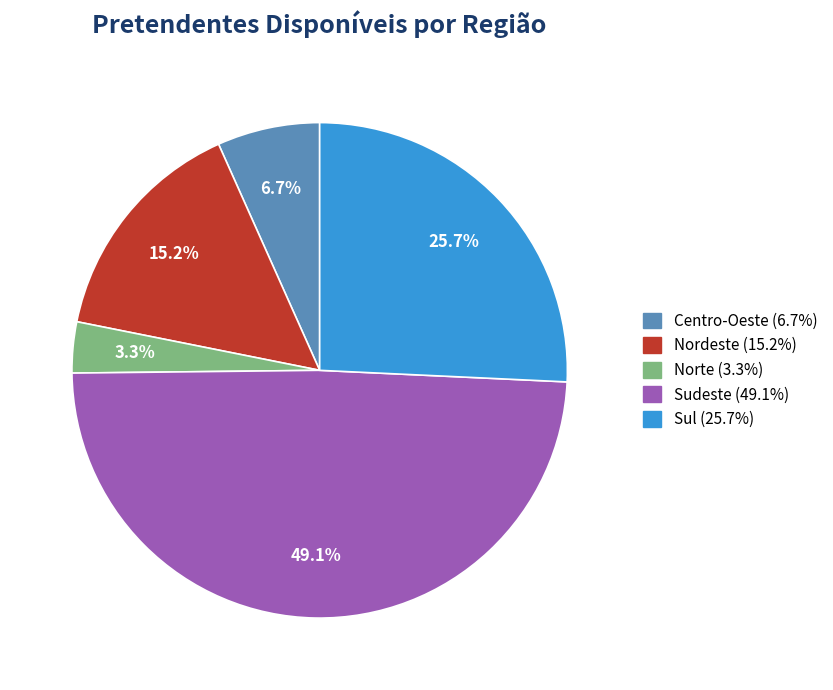

What is the largest slice in the pie chart?

Sudeste